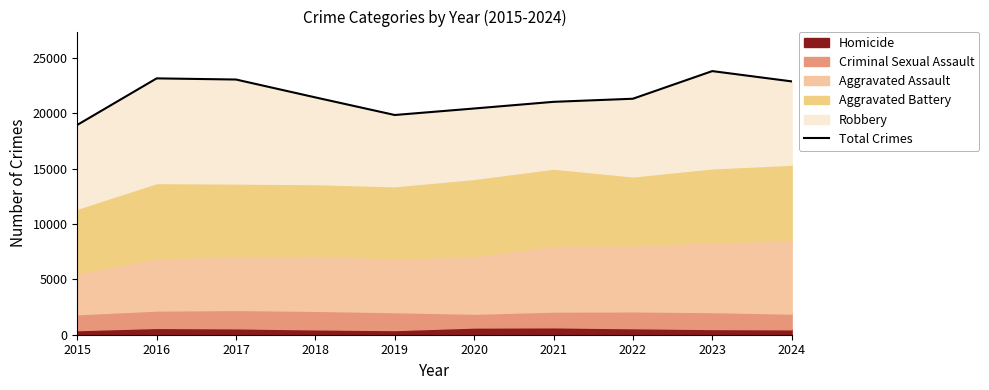

How many interior local valleys (lower than both neighbors) does the data have?

1